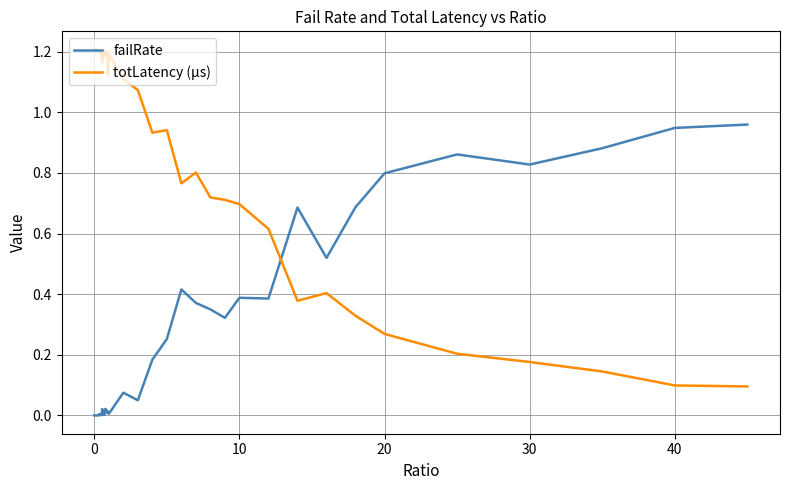

List the series in order of their overall mean, highest first.

totLatency (µs), failRate